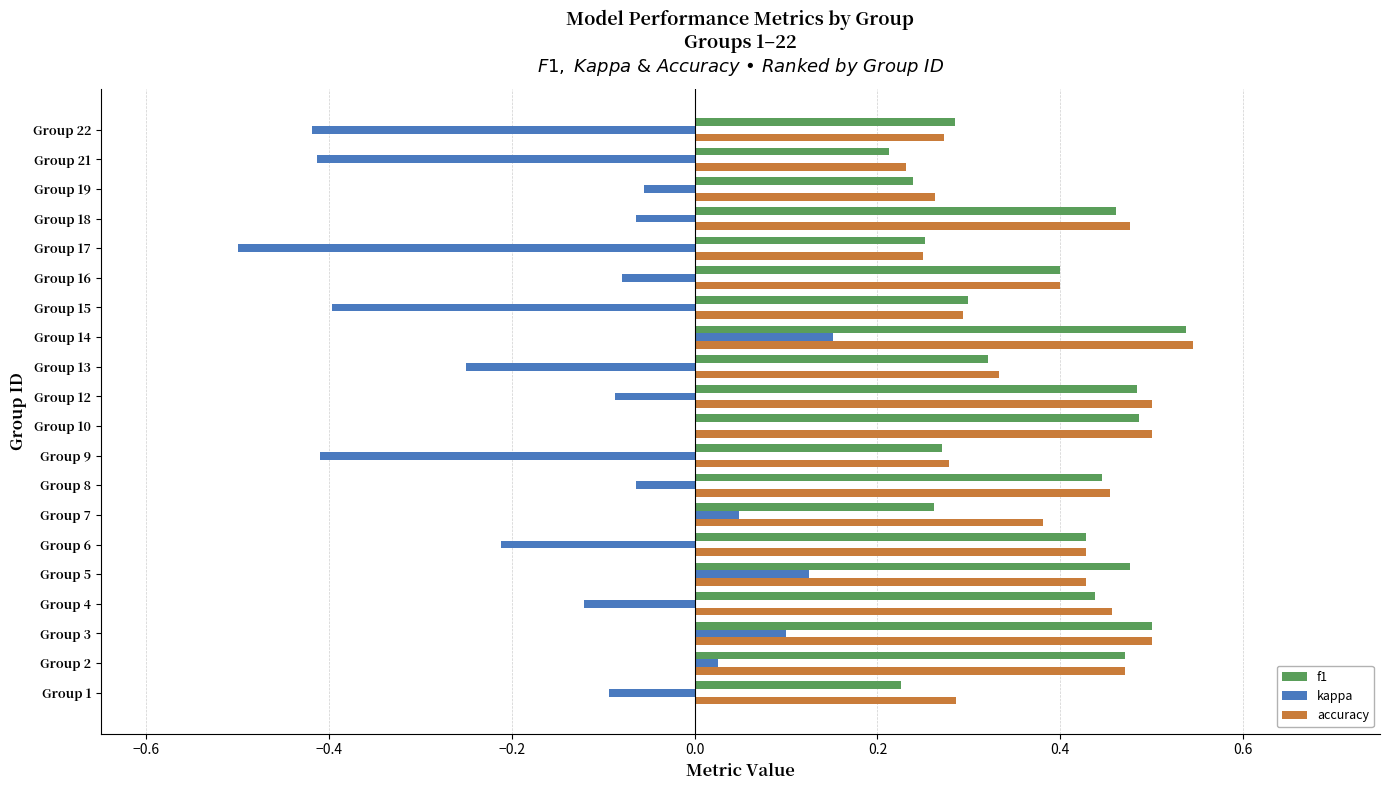

Which series changed the most between Group 2 and Group 22?

kappa